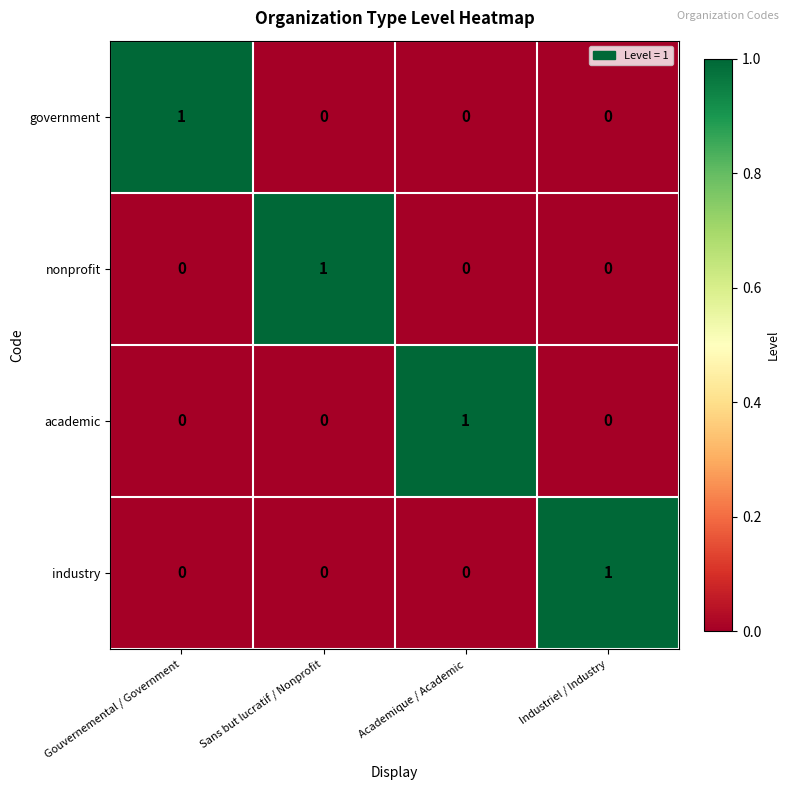

Reading left to right, what are all the values shown in this chart?

government: 1	0	0	0
nonprofit: 0	1	0	0
academic: 0	0	1	0
industry: 0	0	0	1